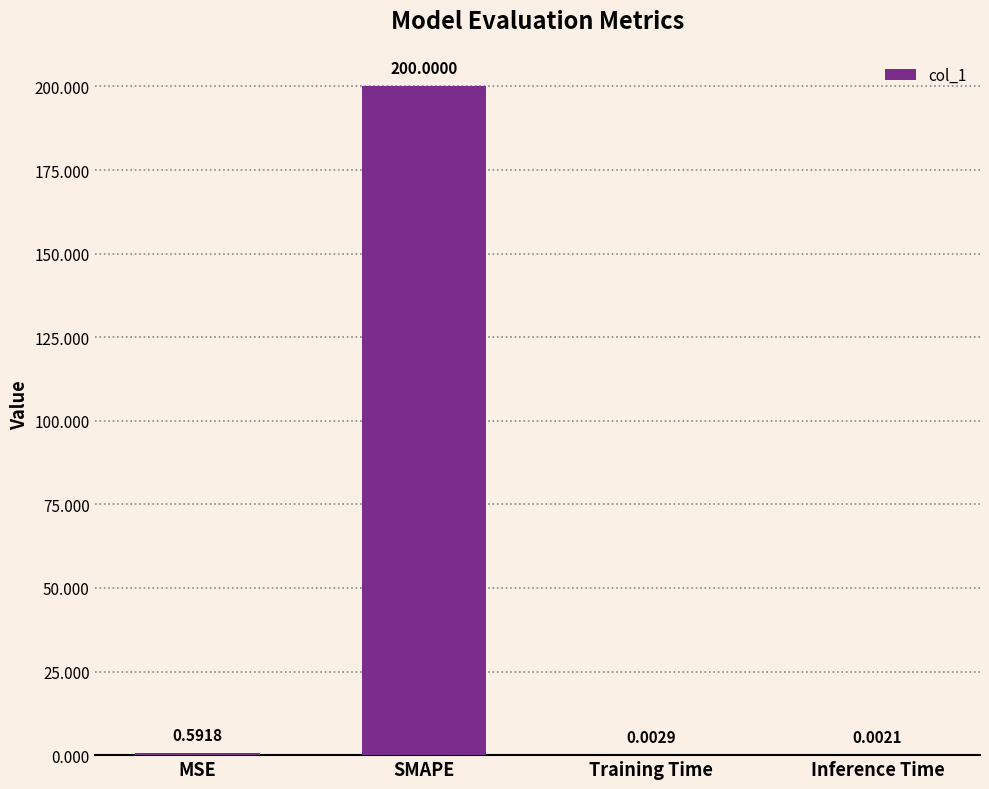

Which label corresponds to the largest value in the chart?

SMAPE